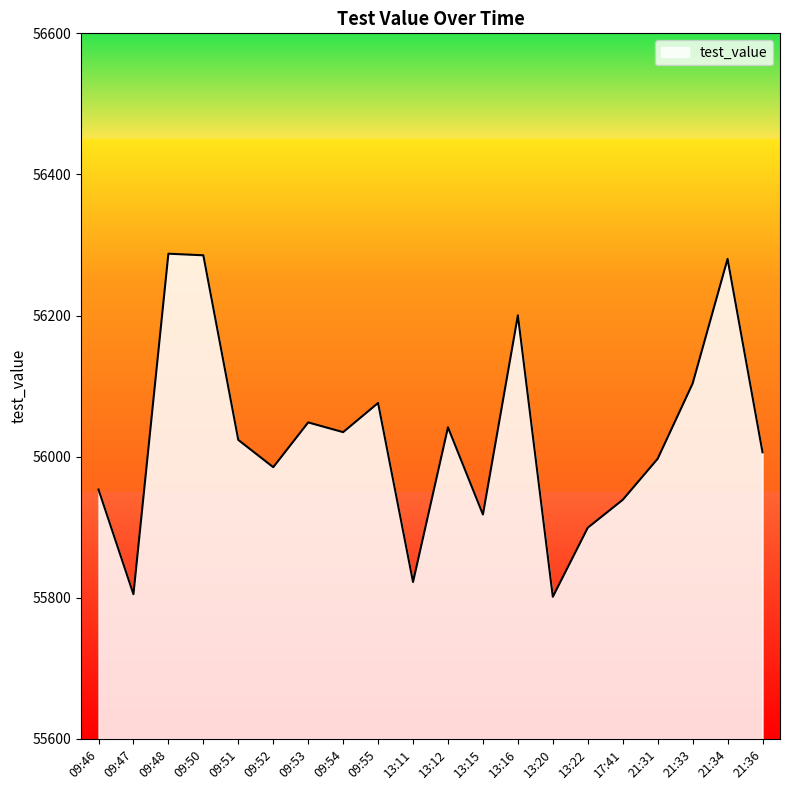

What is the greatest value displayed?

56287.7